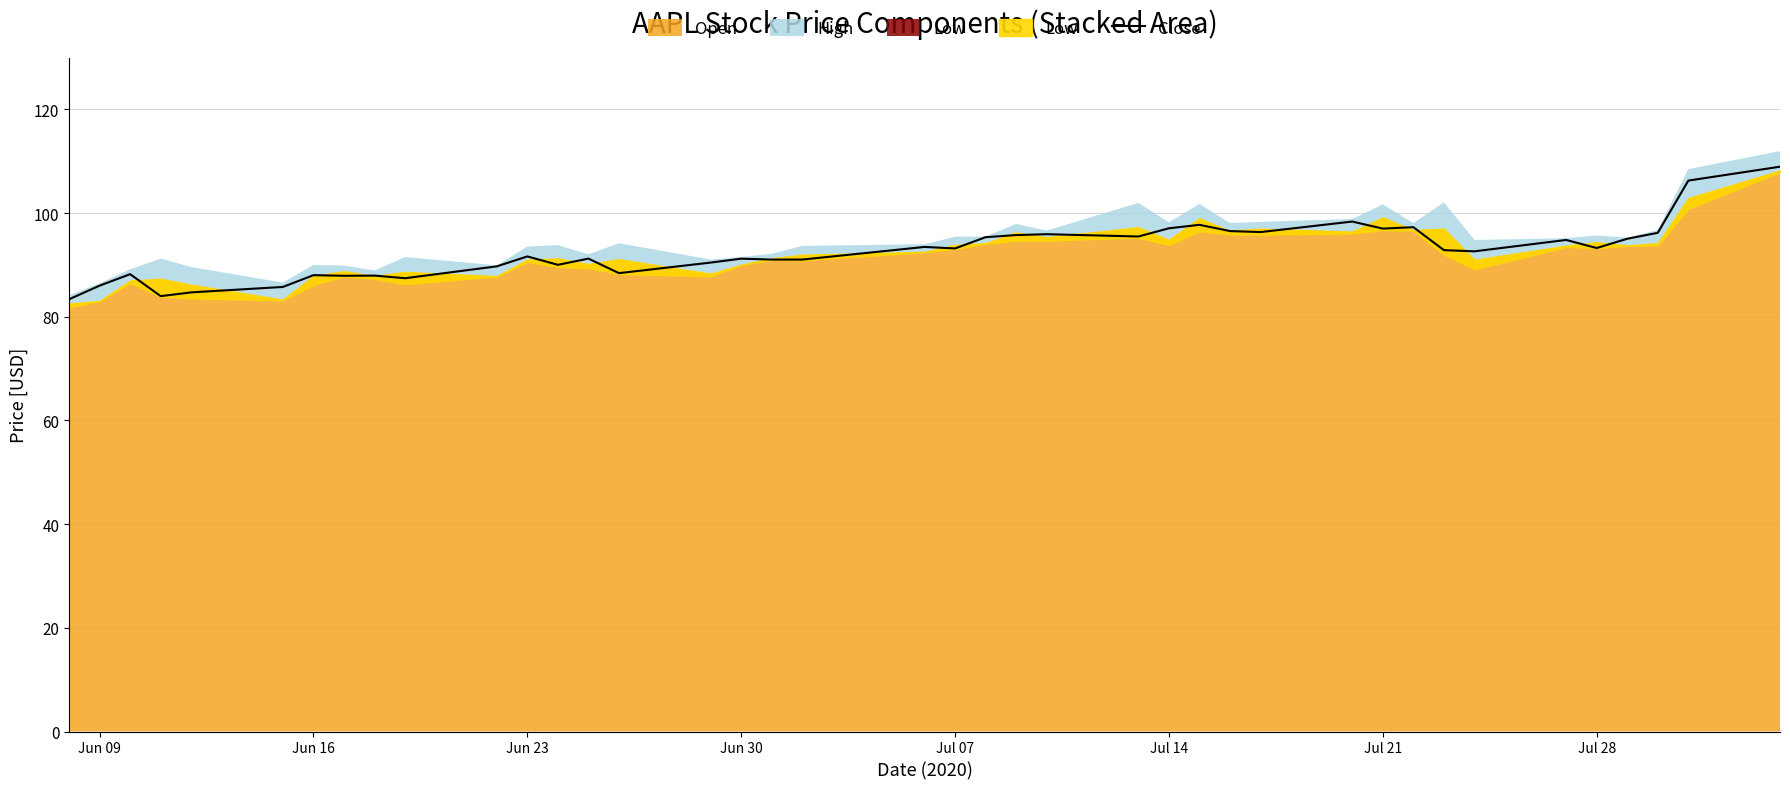

True or false: Close has a value of 86.0 at Jun 09.

True